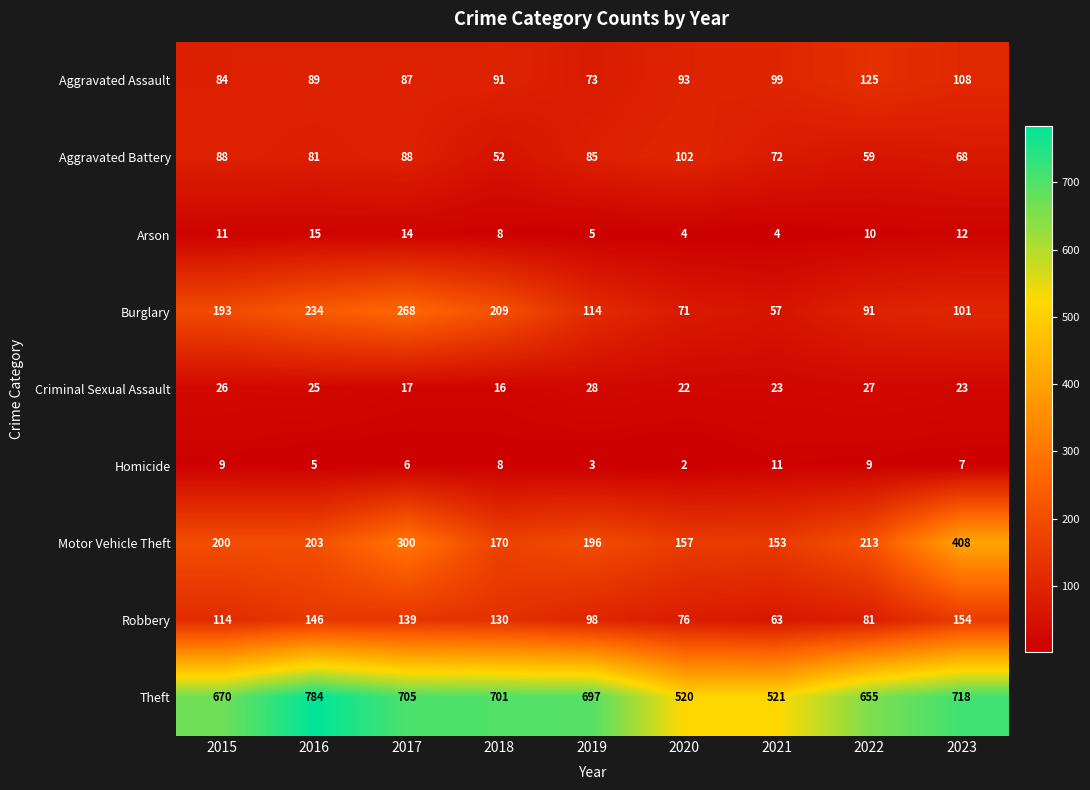

List the series in order of their peak value, highest first.

Theft, Motor Vehicle Theft, Burglary, Robbery, Aggravated Assault, Aggravated Battery, Criminal Sexual Assault, Arson, Homicide